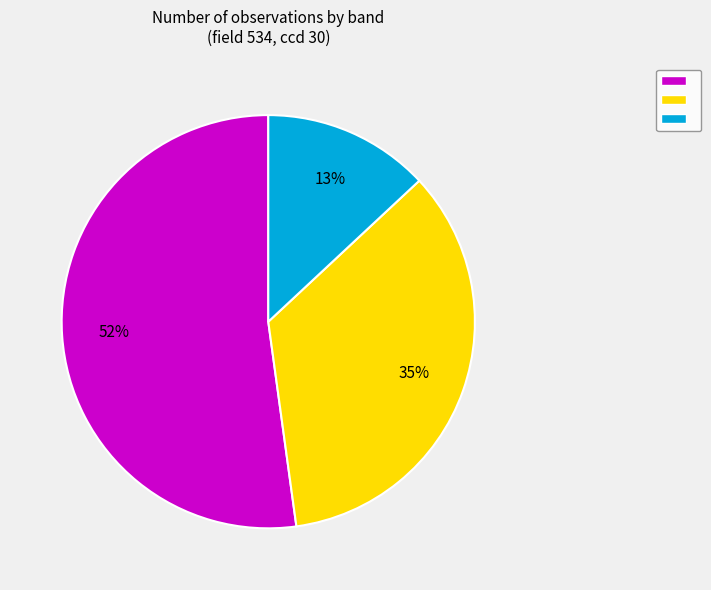

Is there a majority slice in this chart?

Yes